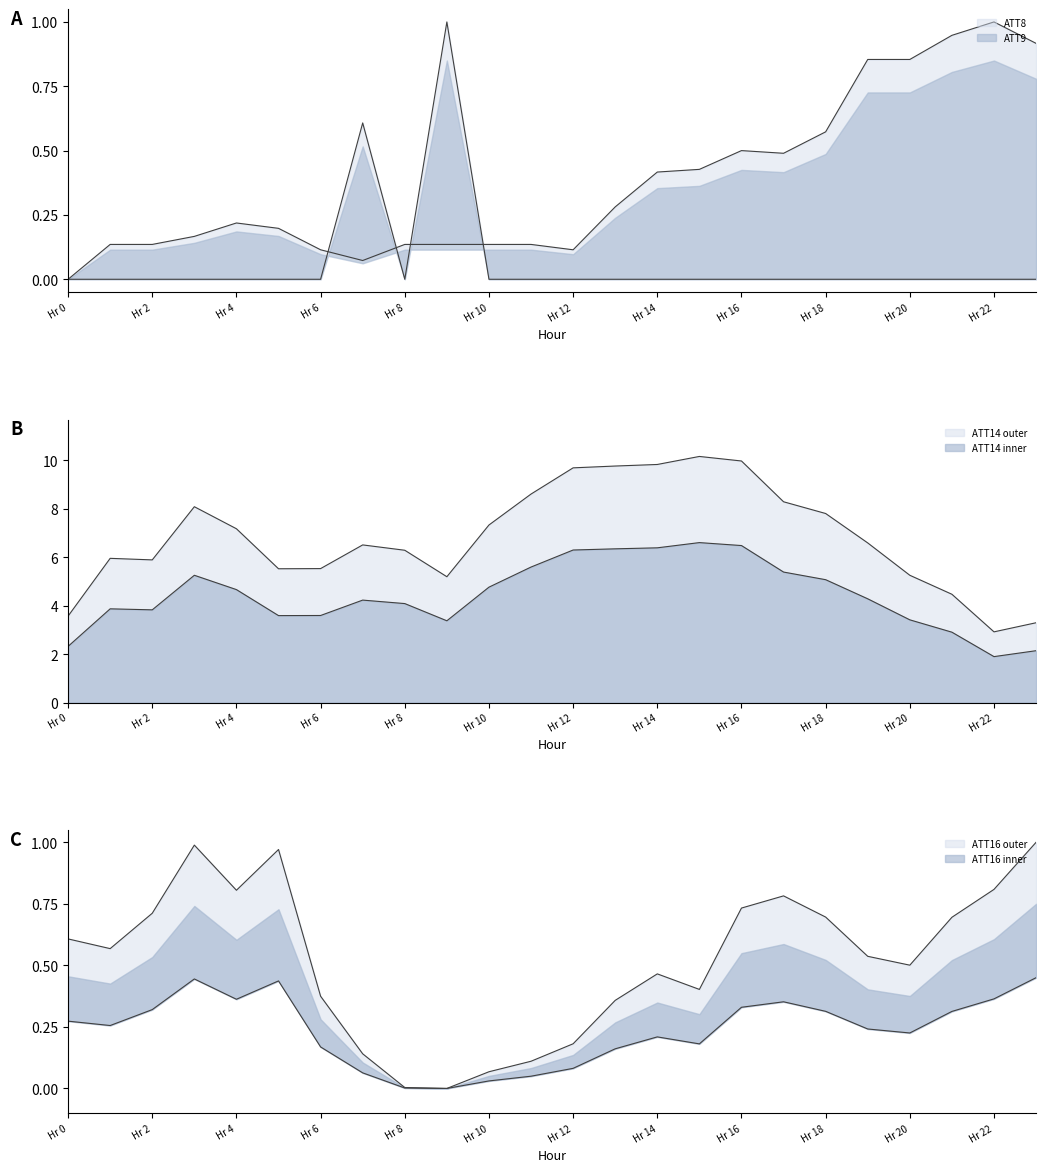

At which category does ATT16 reach its first local valley?

1